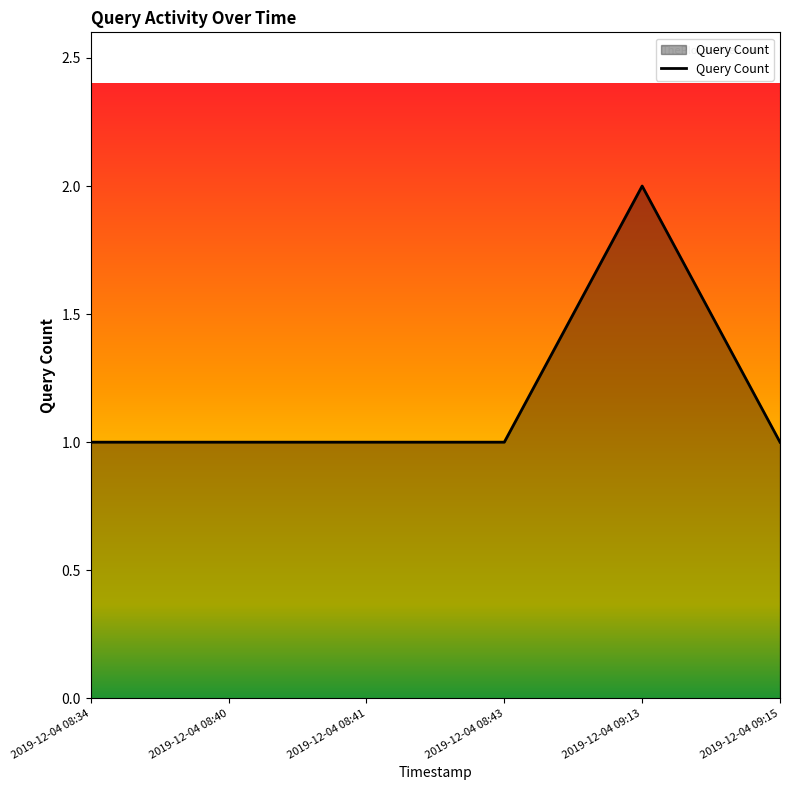

What position from the right is 2019-12-04 09:13?

2